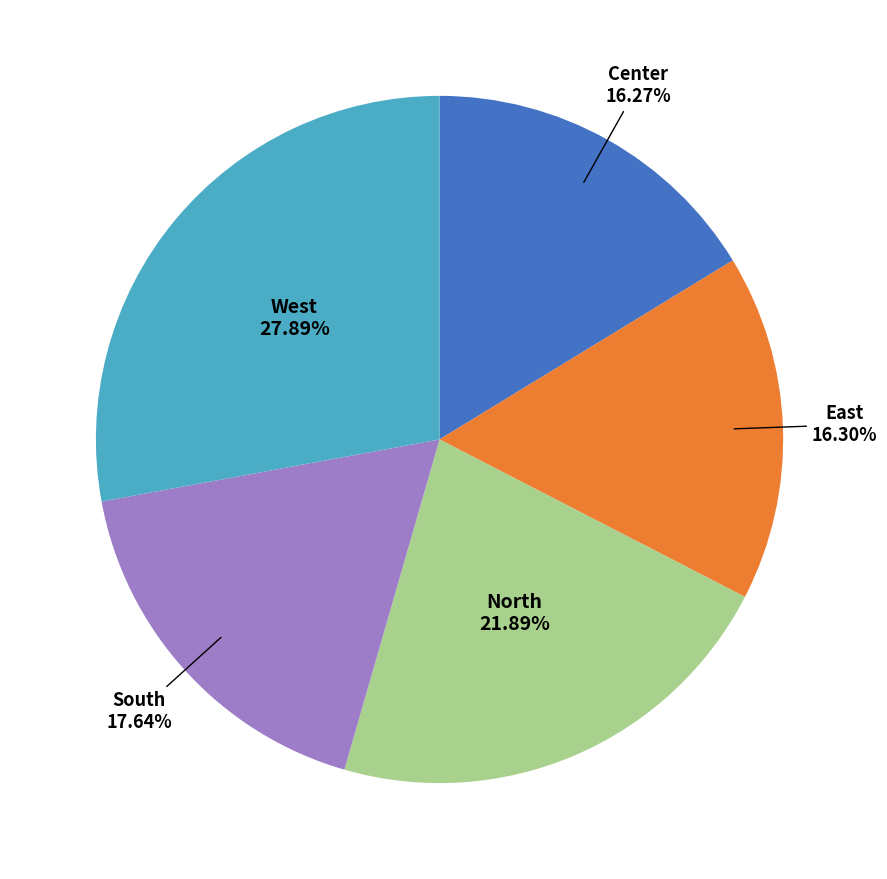

Does any single category account for the majority?

No